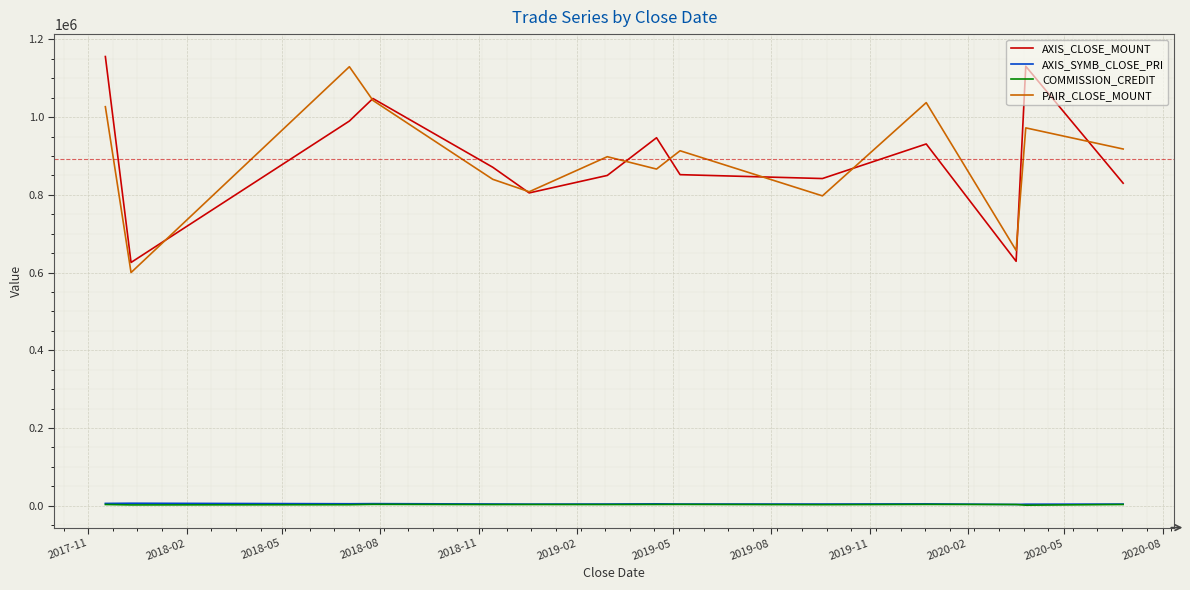

True or false: PAIR_CLOSE_MOUNT and AXIS_SYMB_CLOSE_PRI cross at least once.

False